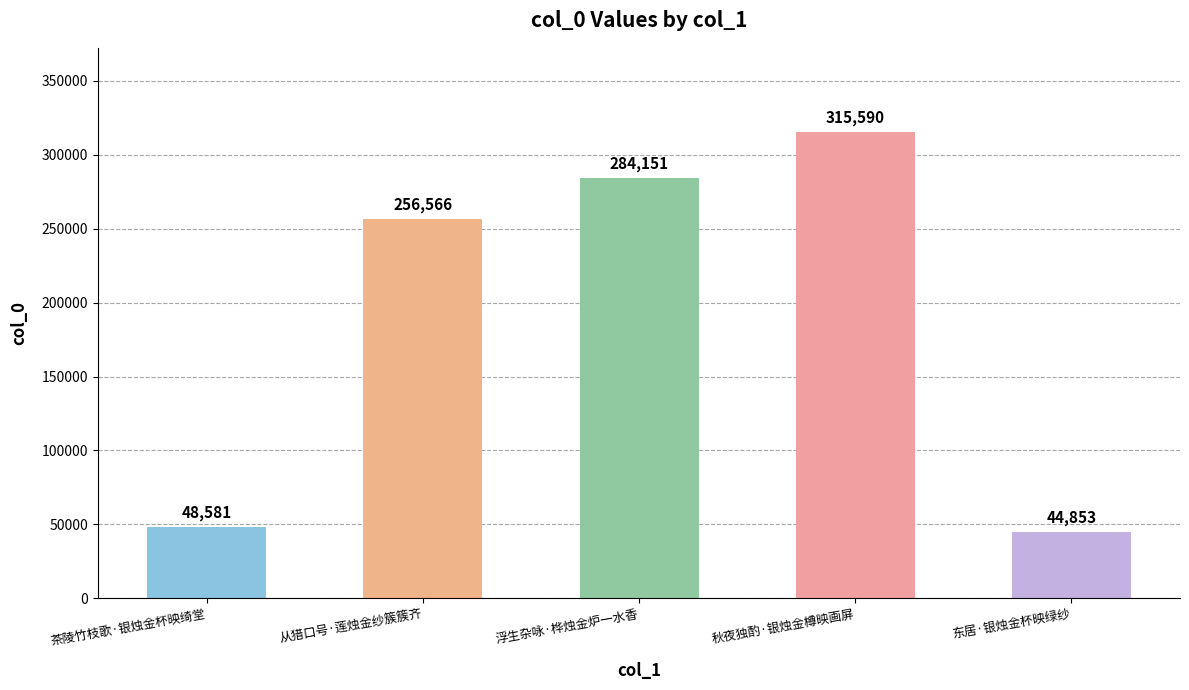

Reading left to right, list all the values displayed in this chart.

48581	256566	284151	315590	44853